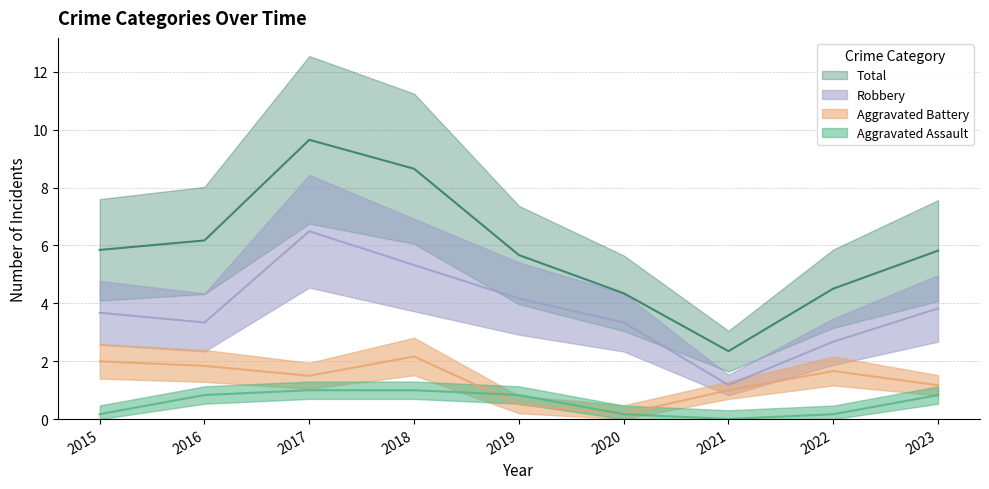

What is the sum of all Aggravated Battery values?

12